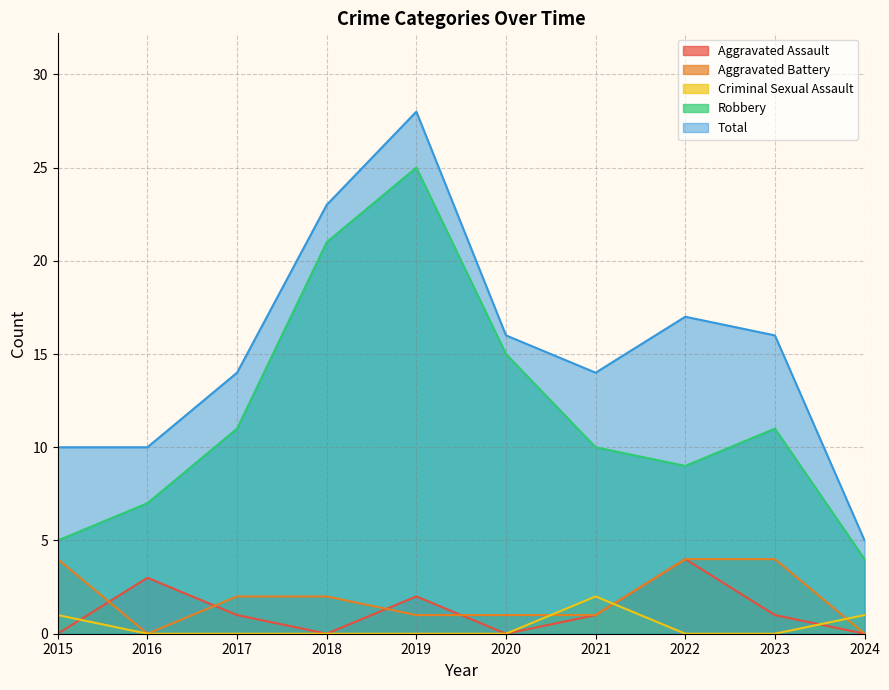

Which series has the largest total across all categories?

Total